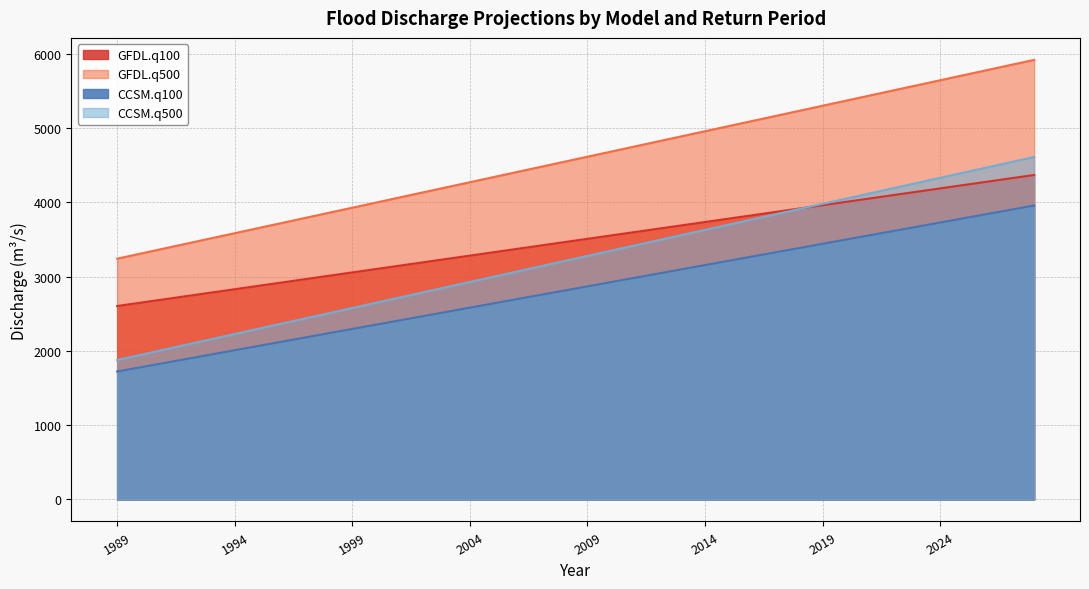

List the labels in order of CCSM.q500 value, smallest first.

1989, 1990, 1991, 1992, 1993, 1994, 1995, 1996, 1997, 1998, 1999, 2000, 2001, 2002, 2003, 2004, 2005, 2006, 2007, 2008, 2009, 2010, 2011, 2012, 2013, 2014, 2015, 2016, 2017, 2018, 2019, 2020, 2021, 2022, 2023, 2024, 2025, 2026, 2027, 2028